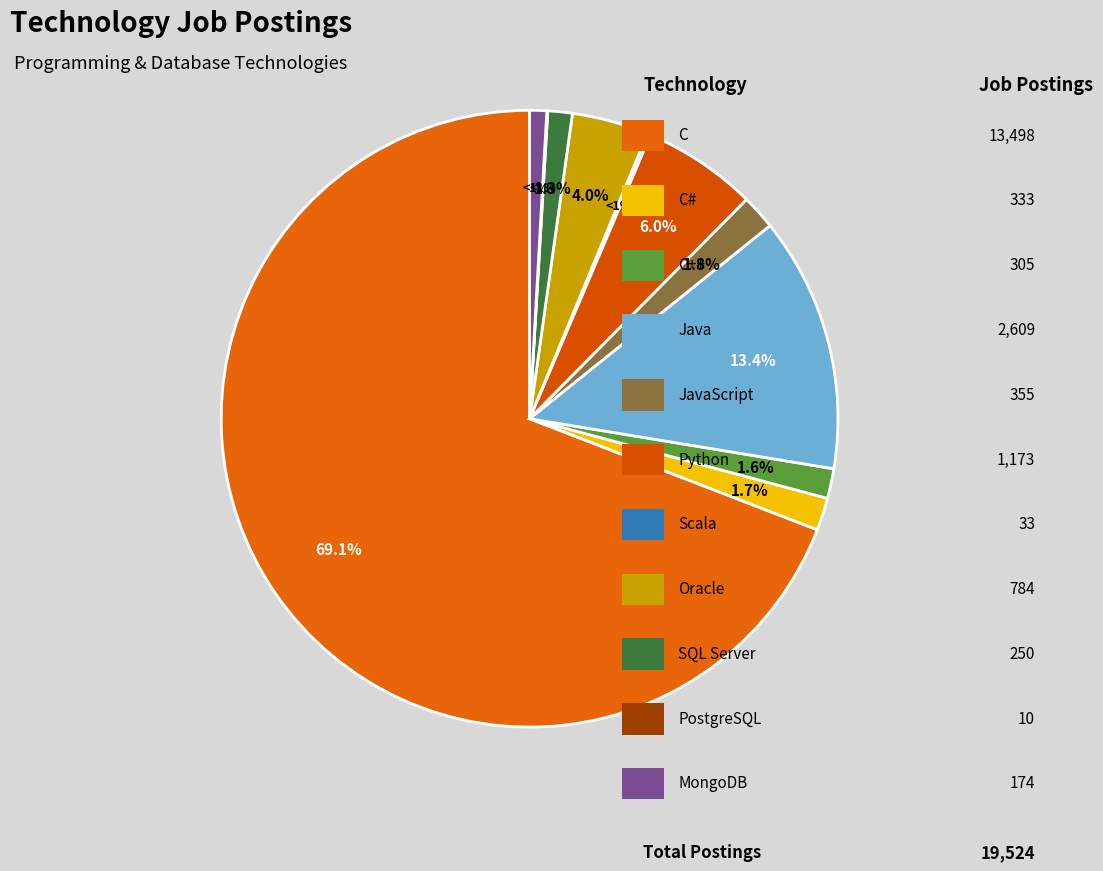

Rank the categories by value from lowest to highest.

PostgreSQL, Scala, MongoDB, SQL Server, C++, C#, JavaScript, Oracle, Python, Java, C